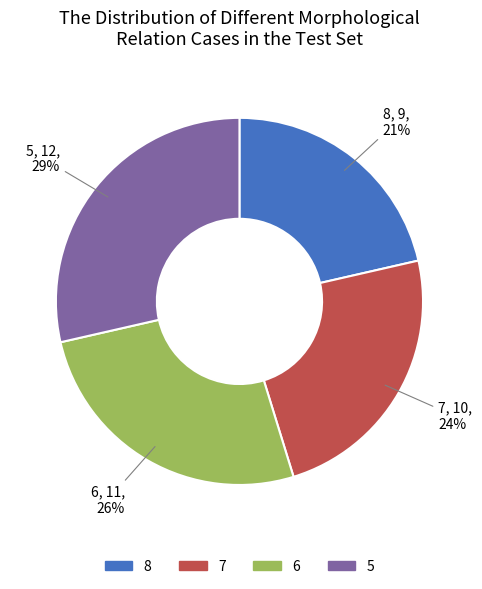

Does any single category account for the majority?

No